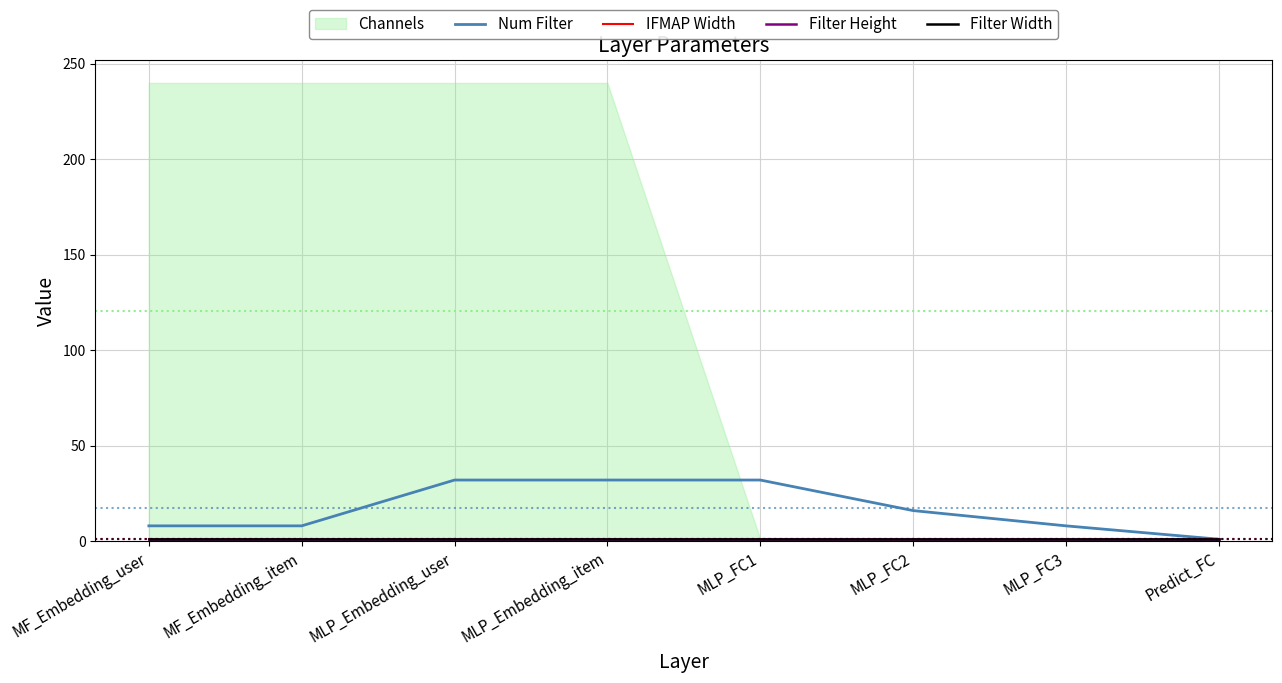

What position from the right is MLP_Embedding_item?

5